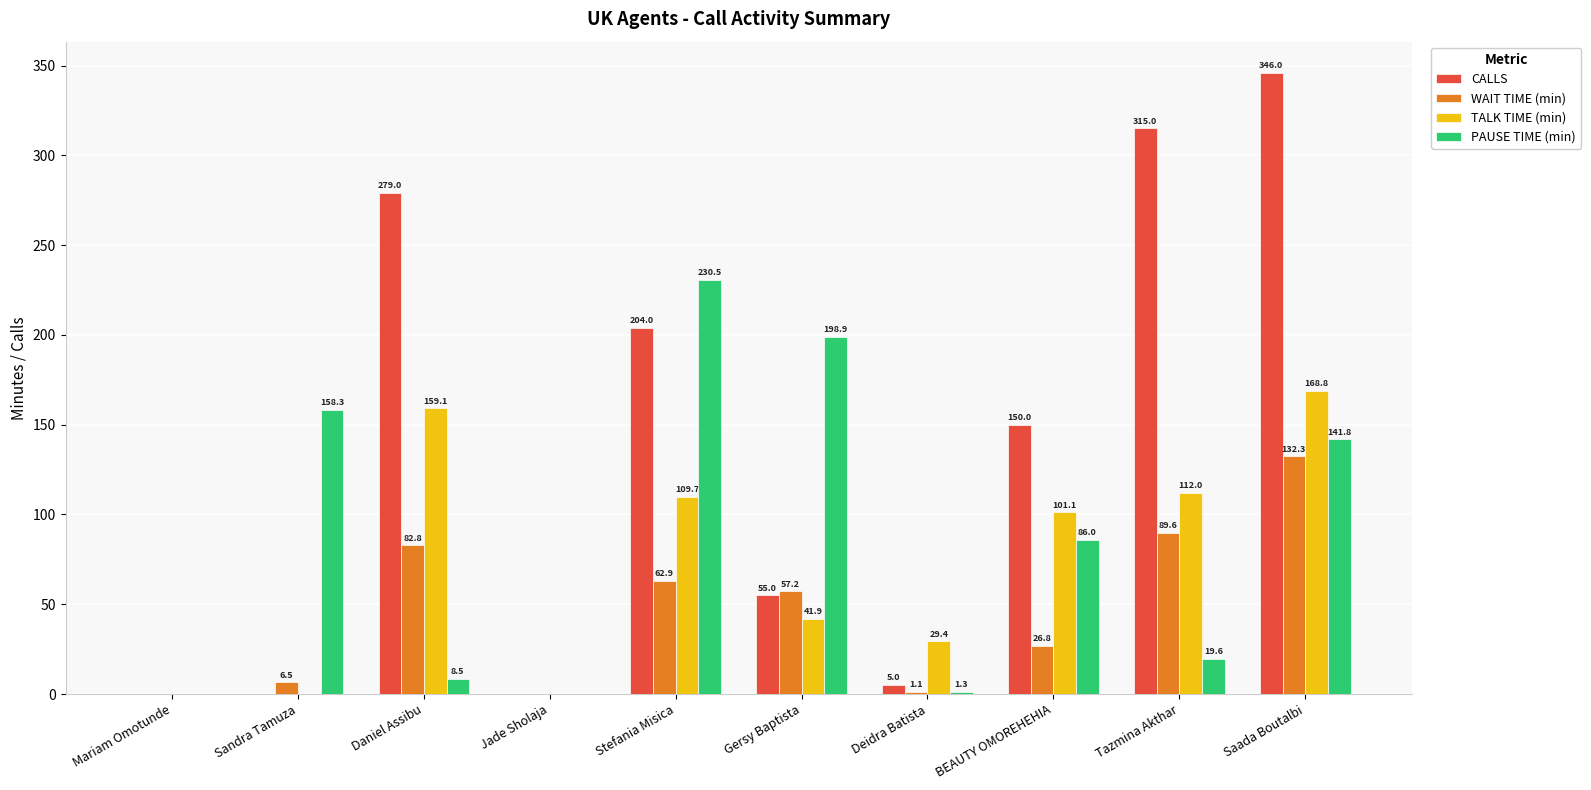

At which label does WAIT TIME (min) reach its peak?

Saada Boutalbi